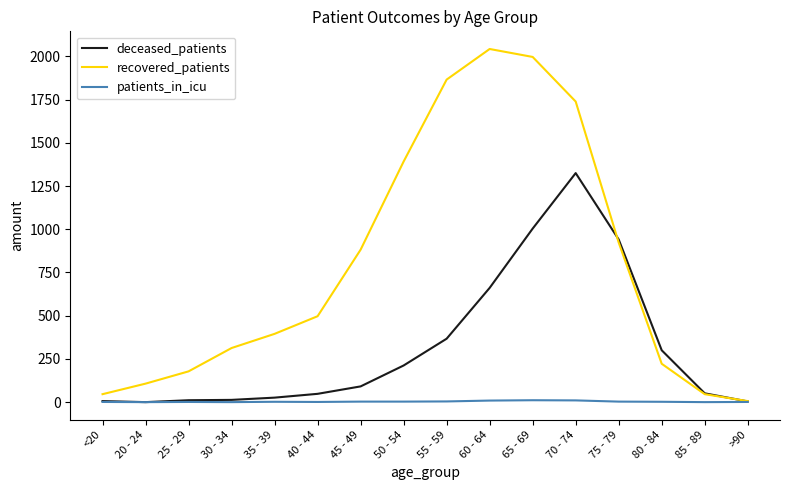

True or false: recovered_patients has more than 2 interior local peaks.

False